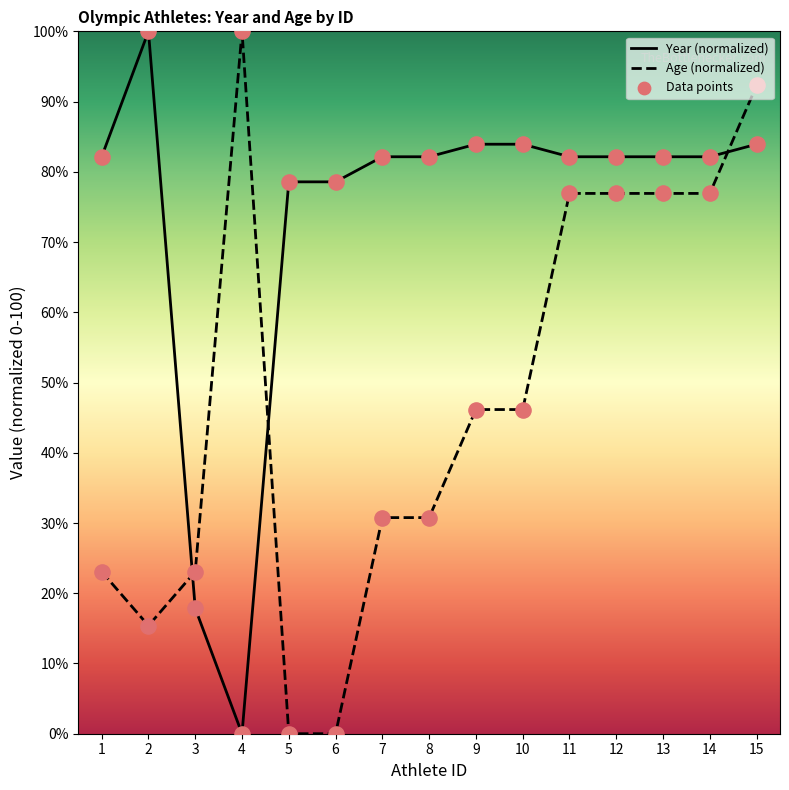

At which category is the sum across all series the highest?

15